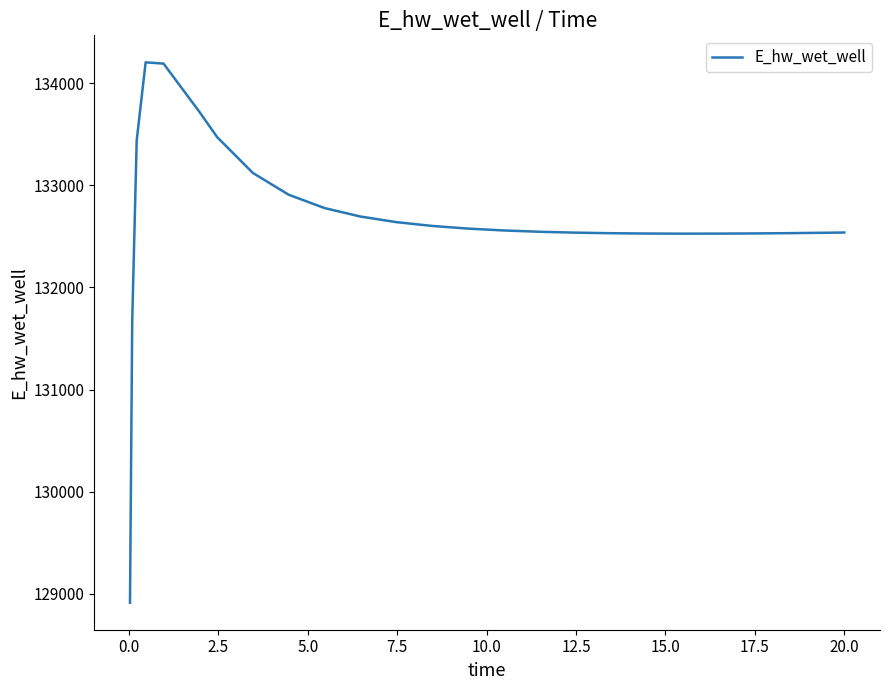

What is the average value?

132673.1